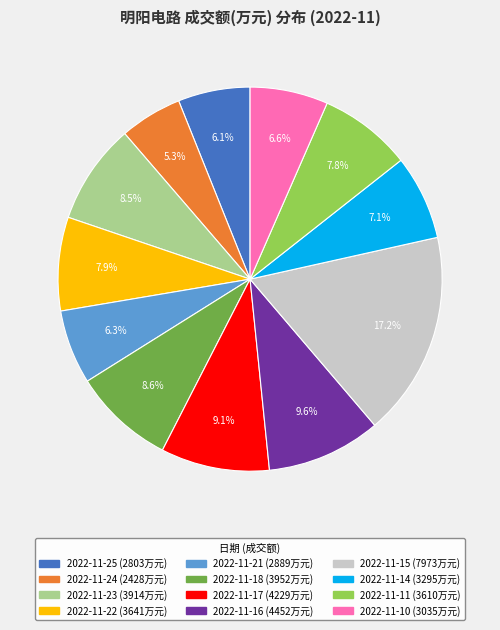

To the nearest percent, what is the difference between the largest and smallest slice percentages?

12%